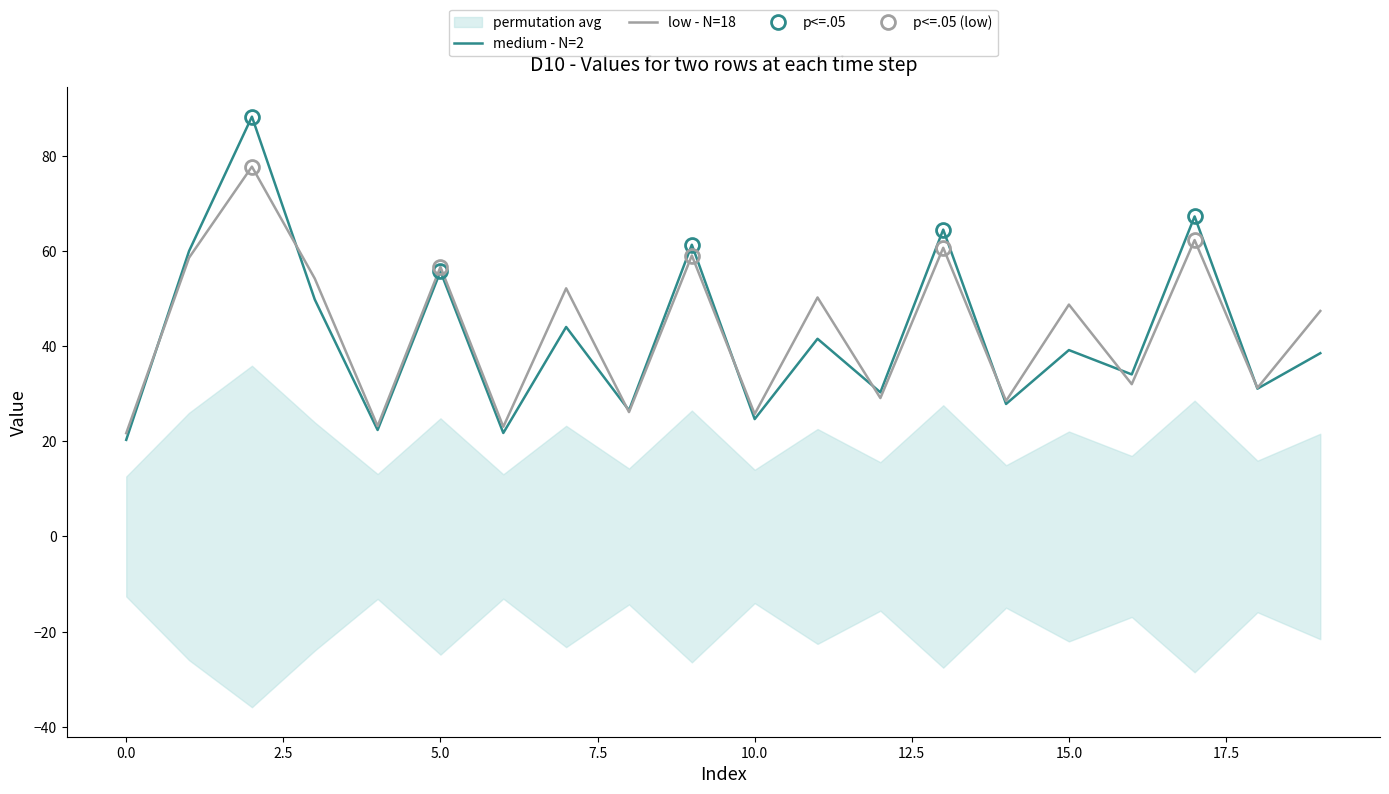

How many interior local valleys does the medium - N=2 series have?

8